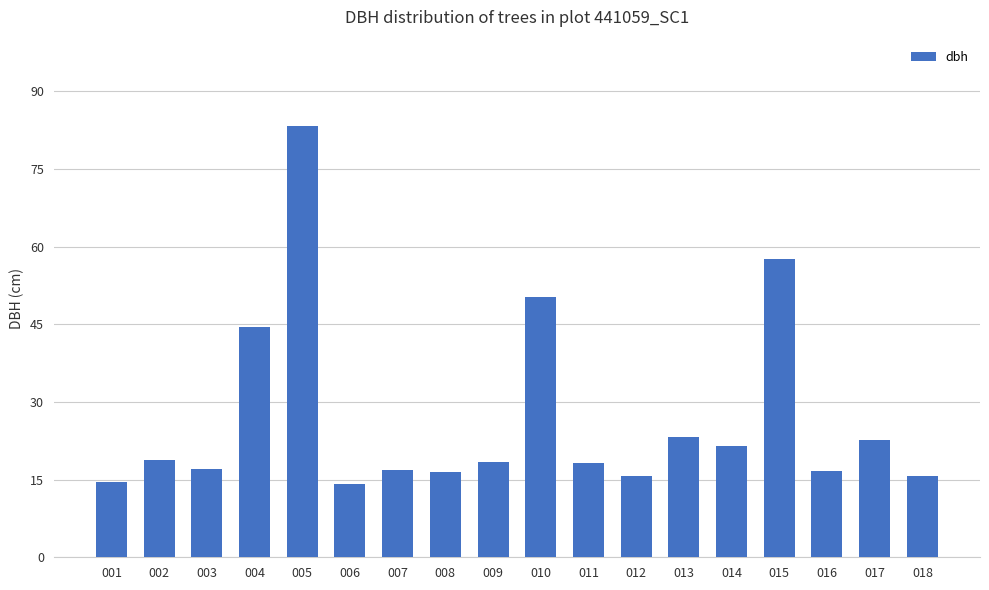

Are the bars grouped side by side (vs. stacked)?

No